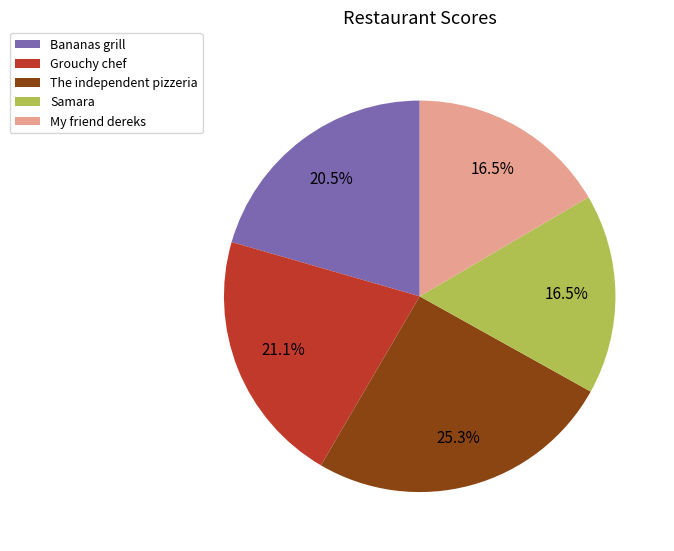

What percentage is NOT represented by Samara?

83.5%